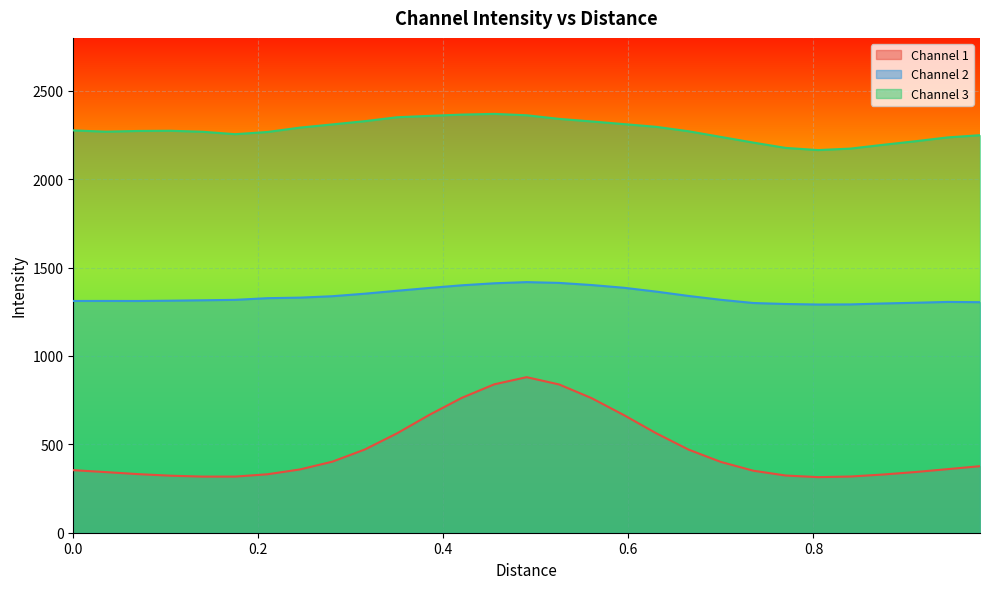

Which series has the widest spread of values?

Channel 1